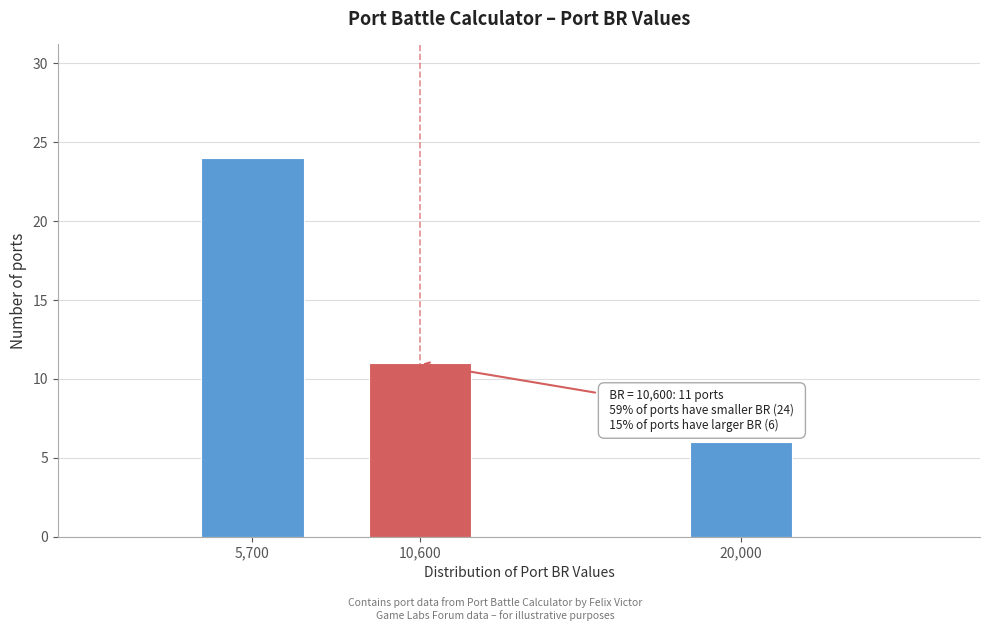

Reading left to right, what are all the values shown in this chart?

5,700=24	10,600=11	20,000=6